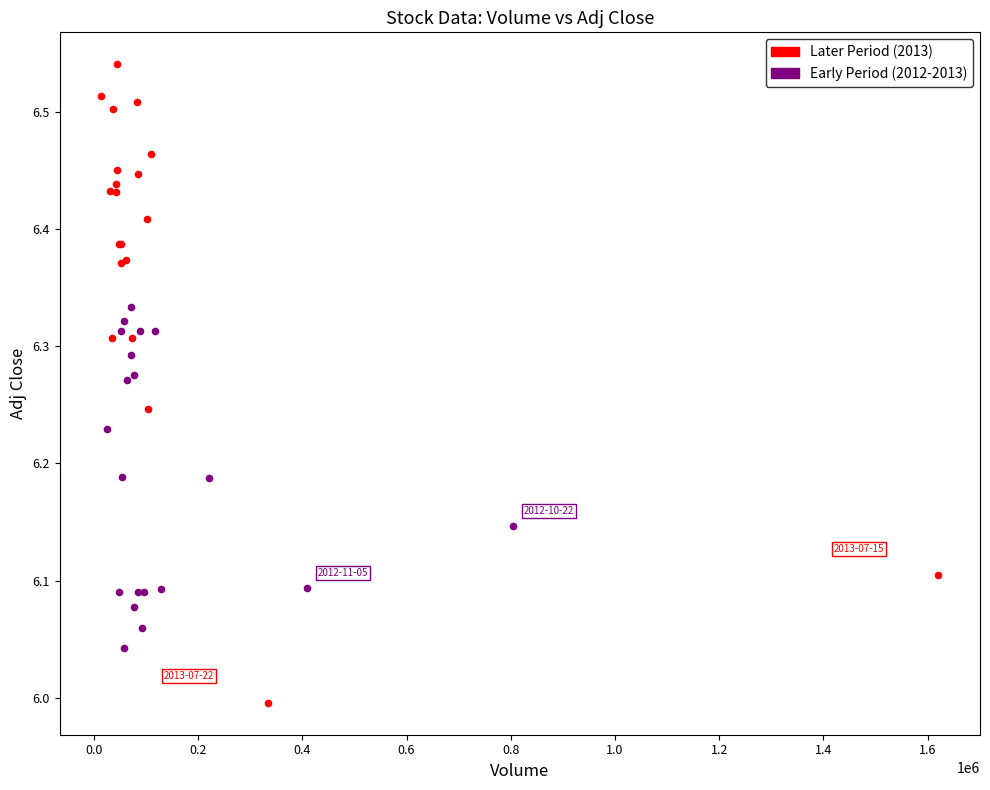

Which series has the widest spread of Y values?

Later Period (2013)